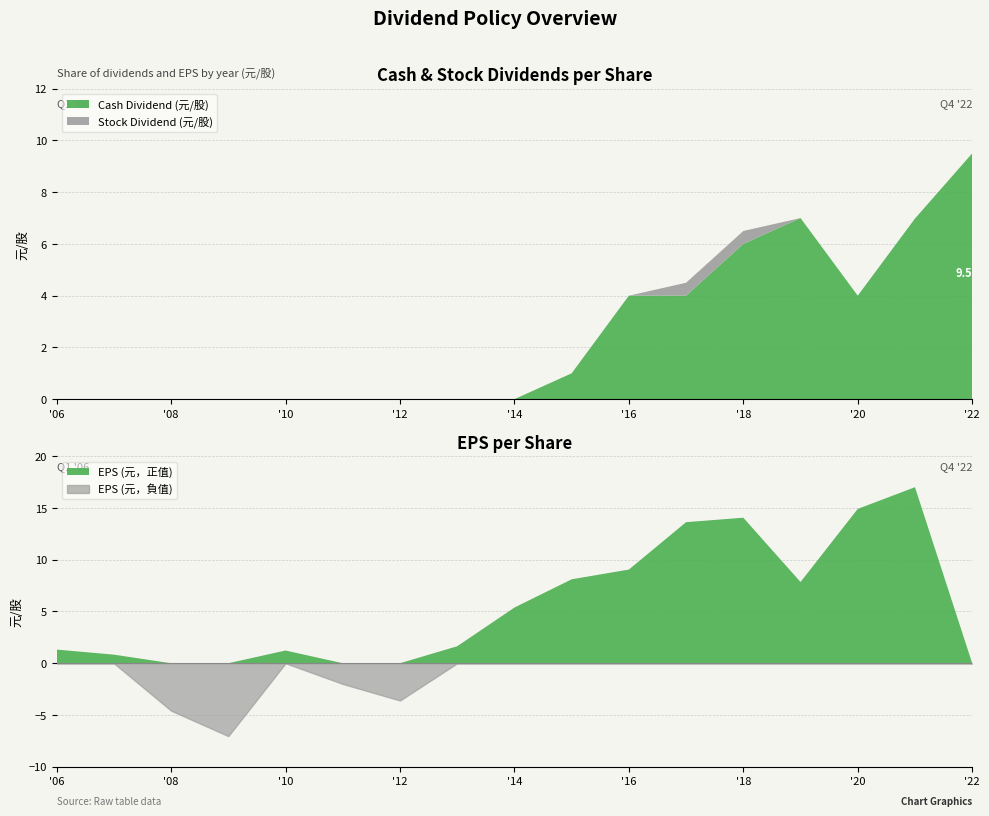

Which series has the widest spread of values?

EPS